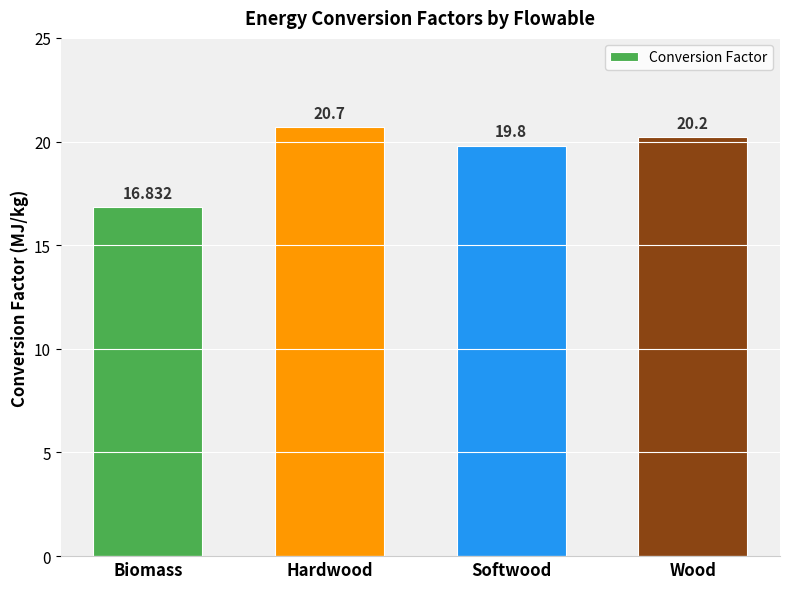

What is the average value?

19.4